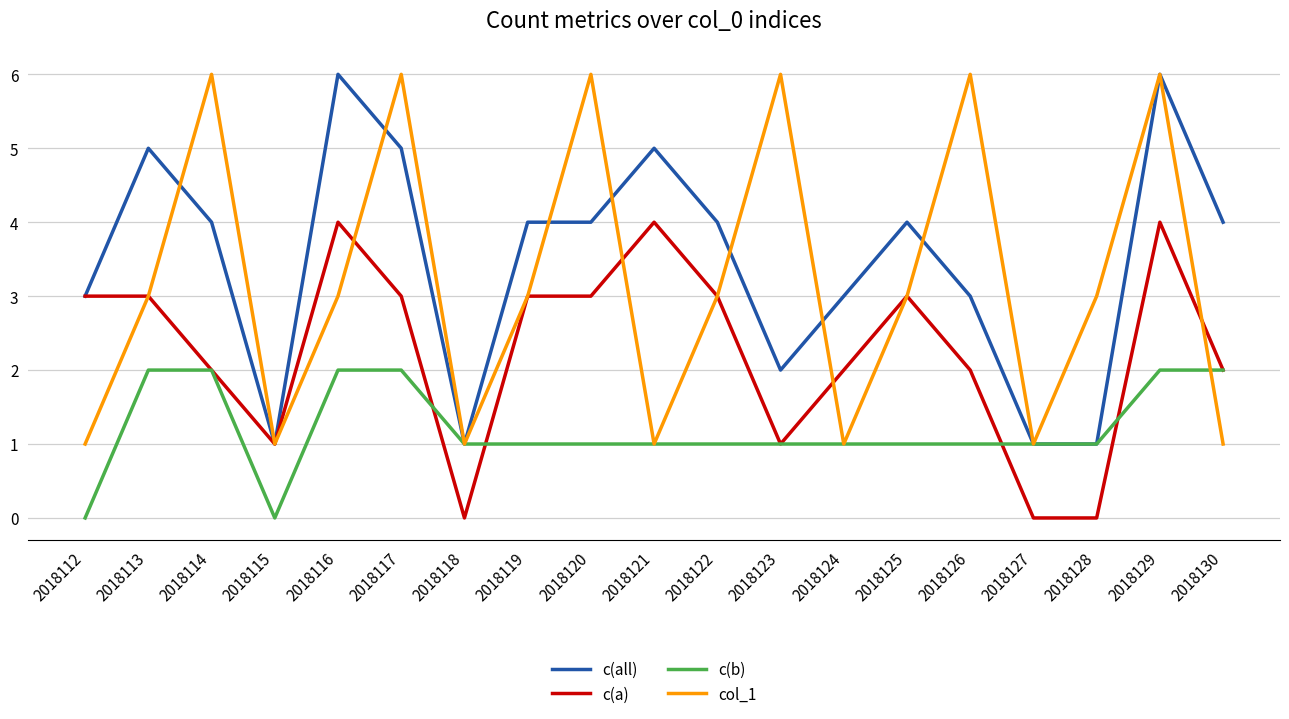

What is the difference between the maximum and minimum values in the col_1 series?

5